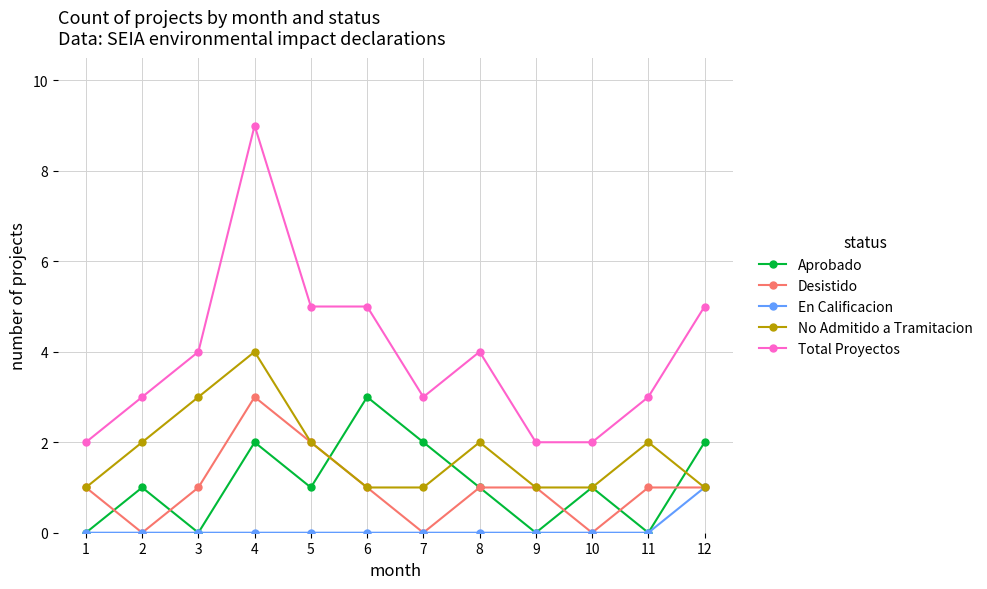

Count the number of categories in the chart.

12